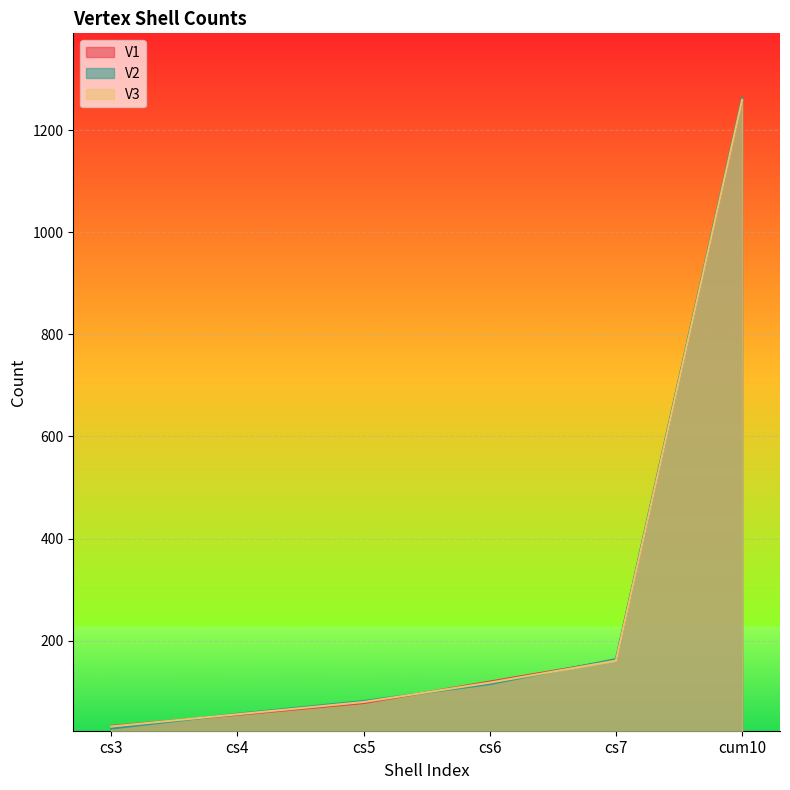

True or false: V3 has more than 1 points higher than both neighbors.

False